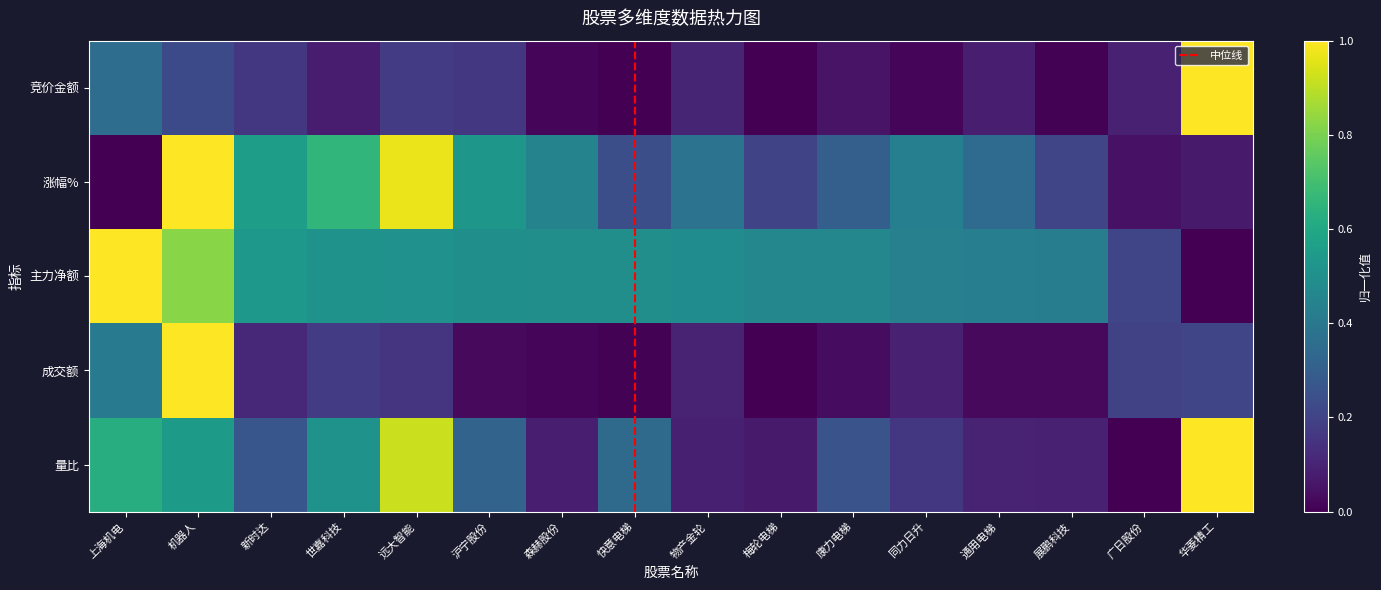

Rank the categories by 成交额 value from lowest to highest.

梅轮电梯, 快意电梯, 森赫股份, 沪宁股份, 展鹏科技, 通用电梯, 康力电梯, 同力日升, 物产金轮, 新时达, 远大智能, 世嘉科技, 广日股份, 华菱精工, 上海机电, 机器人